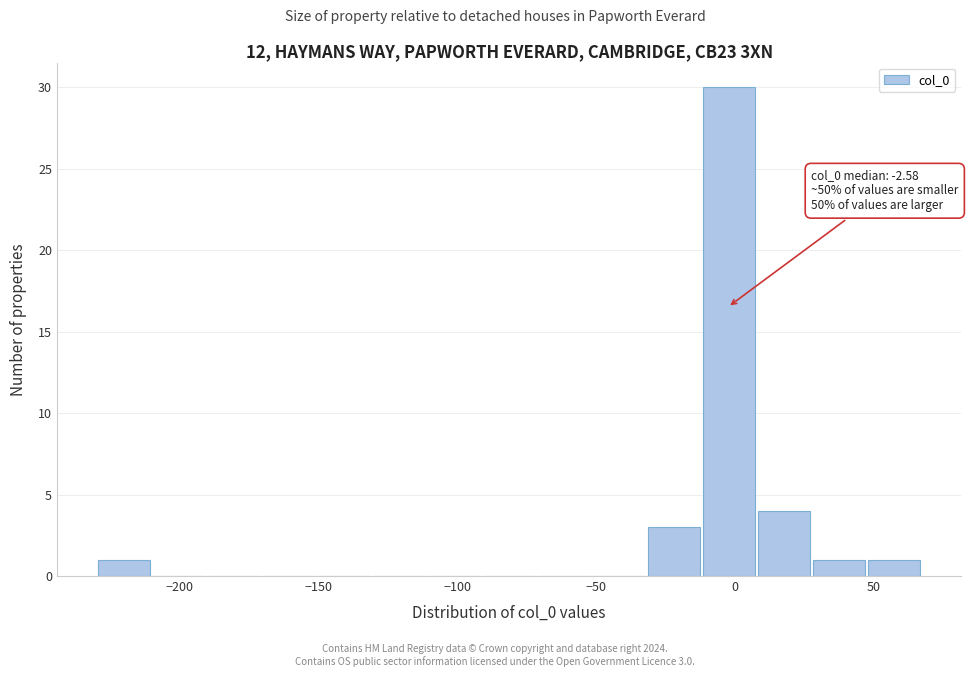

Around what value on the x-axis is the tallest bar? Give the approximate position of its centre, as read against the axis.

0